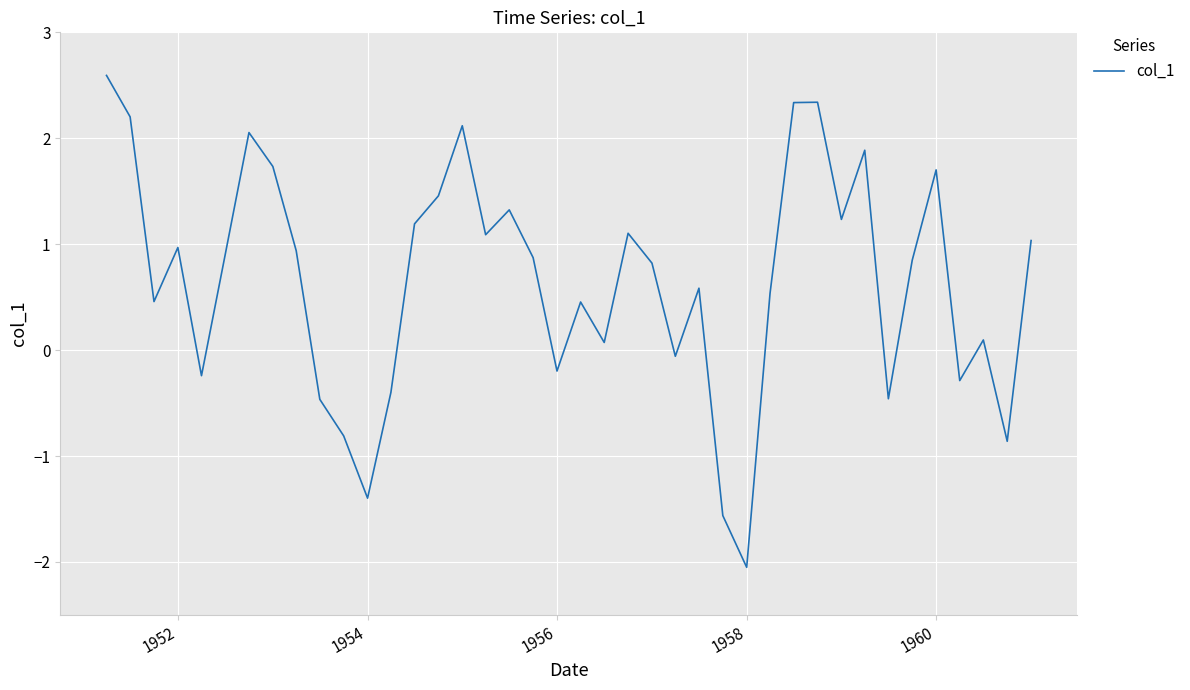

What is the difference between the maximum and minimum values?

4.6